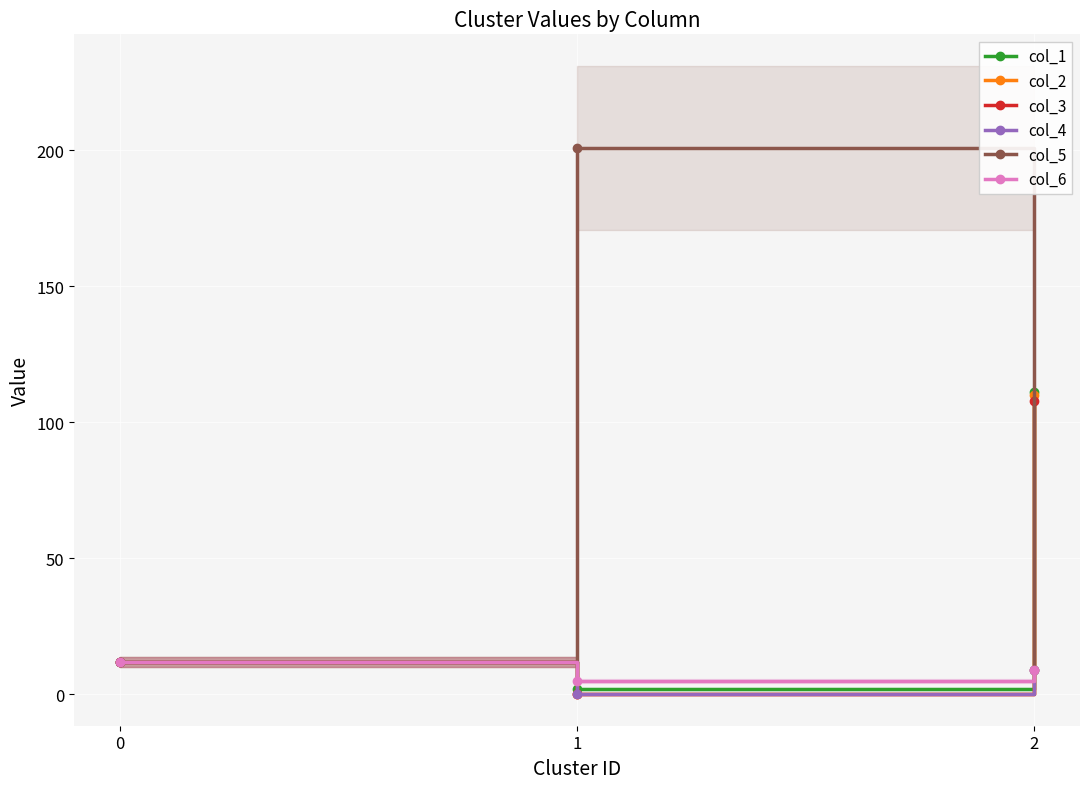

Reading left to right, list all the values displayed in this chart.

col_1: 12	2	111
col_2: 12	0	110
col_3: 12	0	108
col_4: 12	0	9
col_5: 12	201	9
col_6: 12	5	9